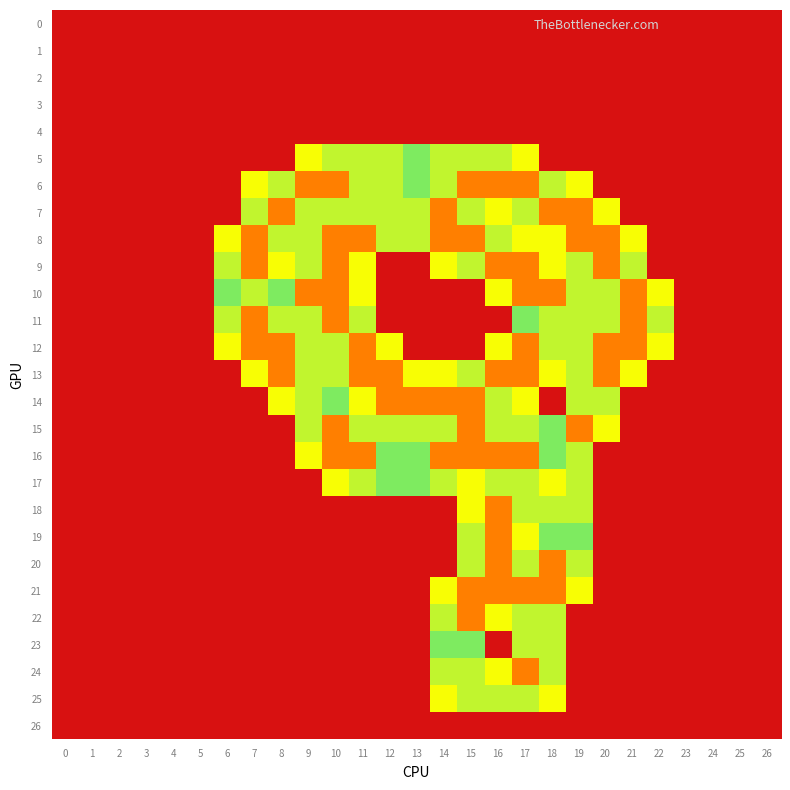

Reading left to right, what are all the values shown in this chart?

0: 0=0.0	1=0.0	2=0.0	3=0.0	4=0.0	5=0.0	6=0.0	7=0.0	8=0.0	9=0.0	10=0.0	11=0.0	12=0.0	13=0.0	14=0.0	15=0.0	16=0.0	17=0.0	18=0.0	19=0.0	20=0.0	21=0.0	22=0.0	23=0.0	24=0.0	25=0.0	26=0.0
1: 0=0.0	1=0.0	2=0.0	3=0.0	4=0.0	5=0.0	6=0.0	7=0.0	8=0.0	9=0.0	10=0.0	11=0.0	12=0.0	13=0.0	14=0.0	15=0.0	16=0.0	17=0.0	18=0.0	19=0.0	20=0.0	21=0.0	22=0.0	23=0.0	24=0.0	25=0.0	26=0.0
2: 0=0.0	1=0.0	2=0.0	3=0.0	4=0.0	5=0.0	6=0.0	7=0.0	8=0.0	9=0.0	10=0.0	11=0.0	12=0.0	13=0.0	14=0.0	15=0.0	16=0.0	17=0.0	18=0.0	19=0.0	20=0.0	21=0.0	22=0.0	23=0.0	24=0.0	25=0.0	26=0.0
3: 0=0.0	1=0.0	2=0.0	3=0.0	4=0.0	5=0.0	6=0.0	7=0.0	8=0.0	9=0.0	10=0.0	11=0.0	12=0.0	13=0.0	14=0.0	15=0.0	16=0.0	17=0.0	18=0.0	19=0.0	20=0.0	21=0.0	22=0.0	23=0.0	24=0.0	25=0.0	26=0.0
4: 0=0.0	1=0.0	2=0.0	3=0.0	4=0.0	5=0.0	6=0.0	7=0.0	8=0.0	9=0.0	10=0.0	11=0.0	12=0.0	13=0.0	14=0.0	15=0.0	16=0.0	17=0.0	18=0.0	19=0.0	20=0.0	21=0.0	22=0.0	23=0.0	24=0.0	25=0.0	26=0.0
5: 0=0.0	1=0.0	2=0.0	3=0.0	4=0.0	5=0.0	6=0.0	7=0.0	8=0.0	9=0.8	10=1.5	11=1.5	12=1.5	13=1.0	14=1.5	15=1.5	16=1.5	17=0.8	18=0.0	19=0.0	20=0.0	21=0.0	22=0.0	23=0.0	24=0.0	25=0.0	26=0.0
6: 0=0.0	1=0.0	2=0.0	3=0.0	4=0.0	5=0.0	6=0.0	7=0.8	8=1.5	9=2.0	10=2.0	11=1.5	12=1.5	13=1.0	14=1.5	15=2.0	16=2.0	17=2.0	18=1.5	19=0.8	20=0.0	21=0.0	22=0.0	23=0.0	24=0.0	25=0.0	26=0.0
7: 0=0.0	1=0.0	2=0.0	3=0.0	4=0.0	5=0.0	6=0.0	7=1.5	8=2.0	9=1.5	10=1.5	11=1.5	12=1.5	13=1.5	14=2.0	15=1.5	16=0.8	17=1.5	18=2.0	19=2.0	20=0.8	21=0.0	22=0.0	23=0.0	24=0.0	25=0.0	26=0.0
8: 0=0.0	1=0.0	2=0.0	3=0.0	4=0.0	5=0.0	6=0.8	7=2.0	8=1.5	9=1.5	10=2.0	11=2.0	12=1.5	13=1.5	14=2.0	15=2.0	16=1.5	17=0.8	18=0.8	19=2.0	20=2.0	21=0.8	22=0.0	23=0.0	24=0.0	25=0.0	26=0.0
9: 0=0.0	1=0.0	2=0.0	3=0.0	4=0.0	5=0.0	6=1.5	7=2.0	8=0.8	9=1.5	10=2.0	11=0.8	12=0.0	13=0.0	14=0.8	15=1.5	16=2.0	17=2.0	18=0.8	19=1.5	20=2.0	21=1.5	22=0.0	23=0.0	24=0.0	25=0.0	26=0.0
10: 0=0.0	1=0.0	2=0.0	3=0.0	4=0.0	5=0.0	6=1.0	7=1.5	8=1.0	9=2.0	10=2.0	11=0.8	12=0.0	13=0.0	14=0.0	15=0.0	16=0.8	17=2.0	18=2.0	19=1.5	20=1.5	21=2.0	22=0.8	23=0.0	24=0.0	25=0.0	26=0.0
11: 0=0.0	1=0.0	2=0.0	3=0.0	4=0.0	5=0.0	6=1.5	7=2.0	8=1.5	9=1.5	10=2.0	11=1.5	12=0.0	13=0.0	14=0.0	15=0.0	16=0.0	17=1.0	18=1.5	19=1.5	20=1.5	21=2.0	22=1.5	23=0.0	24=0.0	25=0.0	26=0.0
12: 0=0.0	1=0.0	2=0.0	3=0.0	4=0.0	5=0.0	6=0.8	7=2.0	8=2.0	9=1.5	10=1.5	11=2.0	12=0.8	13=0.0	14=0.0	15=0.0	16=0.8	17=2.0	18=1.5	19=1.5	20=2.0	21=2.0	22=0.8	23=0.0	24=0.0	25=0.0	26=0.0
13: 0=0.0	1=0.0	2=0.0	3=0.0	4=0.0	5=0.0	6=0.0	7=0.8	8=2.0	9=1.5	10=1.5	11=2.0	12=2.0	13=0.8	14=0.8	15=1.5	16=2.0	17=2.0	18=0.8	19=1.5	20=2.0	21=0.8	22=0.0	23=0.0	24=0.0	25=0.0	26=0.0
14: 0=0.0	1=0.0	2=0.0	3=0.0	4=0.0	5=0.0	6=0.0	7=0.0	8=0.8	9=1.5	10=1.0	11=0.8	12=2.0	13=2.0	14=2.0	15=2.0	16=1.5	17=0.8	18=0.0	19=1.5	20=1.5	21=0.0	22=0.0	23=0.0	24=0.0	25=0.0	26=0.0
15: 0=0.0	1=0.0	2=0.0	3=0.0	4=0.0	5=0.0	6=0.0	7=0.0	8=0.0	9=1.5	10=2.0	11=1.5	12=1.5	13=1.5	14=1.5	15=2.0	16=1.5	17=1.5	18=1.0	19=2.0	20=0.8	21=0.0	22=0.0	23=0.0	24=0.0	25=0.0	26=0.0
16: 0=0.0	1=0.0	2=0.0	3=0.0	4=0.0	5=0.0	6=0.0	7=0.0	8=0.0	9=0.8	10=2.0	11=2.0	12=1.0	13=1.0	14=2.0	15=2.0	16=2.0	17=2.0	18=1.0	19=1.5	20=0.0	21=0.0	22=0.0	23=0.0	24=0.0	25=0.0	26=0.0
17: 0=0.0	1=0.0	2=0.0	3=0.0	4=0.0	5=0.0	6=0.0	7=0.0	8=0.0	9=0.0	10=0.8	11=1.5	12=1.0	13=1.0	14=1.5	15=0.8	16=1.5	17=1.5	18=0.8	19=1.5	20=0.0	21=0.0	22=0.0	23=0.0	24=0.0	25=0.0	26=0.0
18: 0=0.0	1=0.0	2=0.0	3=0.0	4=0.0	5=0.0	6=0.0	7=0.0	8=0.0	9=0.0	10=0.0	11=0.0	12=0.0	13=0.0	14=0.0	15=0.8	16=2.0	17=1.5	18=1.5	19=1.5	20=0.0	21=0.0	22=0.0	23=0.0	24=0.0	25=0.0	26=0.0
19: 0=0.0	1=0.0	2=0.0	3=0.0	4=0.0	5=0.0	6=0.0	7=0.0	8=0.0	9=0.0	10=0.0	11=0.0	12=0.0	13=0.0	14=0.0	15=1.5	16=2.0	17=0.8	18=1.0	19=1.0	20=0.0	21=0.0	22=0.0	23=0.0	24=0.0	25=0.0	26=0.0
20: 0=0.0	1=0.0	2=0.0	3=0.0	4=0.0	5=0.0	6=0.0	7=0.0	8=0.0	9=0.0	10=0.0	11=0.0	12=0.0	13=0.0	14=0.0	15=1.5	16=2.0	17=1.5	18=2.0	19=1.5	20=0.0	21=0.0	22=0.0	23=0.0	24=0.0	25=0.0	26=0.0
21: 0=0.0	1=0.0	2=0.0	3=0.0	4=0.0	5=0.0	6=0.0	7=0.0	8=0.0	9=0.0	10=0.0	11=0.0	12=0.0	13=0.0	14=0.8	15=2.0	16=2.0	17=2.0	18=2.0	19=0.8	20=0.0	21=0.0	22=0.0	23=0.0	24=0.0	25=0.0	26=0.0
22: 0=0.0	1=0.0	2=0.0	3=0.0	4=0.0	5=0.0	6=0.0	7=0.0	8=0.0	9=0.0	10=0.0	11=0.0	12=0.0	13=0.0	14=1.5	15=2.0	16=0.8	17=1.5	18=1.5	19=0.0	20=0.0	21=0.0	22=0.0	23=0.0	24=0.0	25=0.0	26=0.0
23: 0=0.0	1=0.0	2=0.0	3=0.0	4=0.0	5=0.0	6=0.0	7=0.0	8=0.0	9=0.0	10=0.0	11=0.0	12=0.0	13=0.0	14=1.0	15=1.0	16=0.0	17=1.5	18=1.5	19=0.0	20=0.0	21=0.0	22=0.0	23=0.0	24=0.0	25=0.0	26=0.0
24: 0=0.0	1=0.0	2=0.0	3=0.0	4=0.0	5=0.0	6=0.0	7=0.0	8=0.0	9=0.0	10=0.0	11=0.0	12=0.0	13=0.0	14=1.5	15=1.5	16=0.8	17=2.0	18=1.5	19=0.0	20=0.0	21=0.0	22=0.0	23=0.0	24=0.0	25=0.0	26=0.0
25: 0=0.0	1=0.0	2=0.0	3=0.0	4=0.0	5=0.0	6=0.0	7=0.0	8=0.0	9=0.0	10=0.0	11=0.0	12=0.0	13=0.0	14=0.8	15=1.5	16=1.5	17=1.5	18=0.8	19=0.0	20=0.0	21=0.0	22=0.0	23=0.0	24=0.0	25=0.0	26=0.0
26: 0=0.0	1=0.0	2=0.0	3=0.0	4=0.0	5=0.0	6=0.0	7=0.0	8=0.0	9=0.0	10=0.0	11=0.0	12=0.0	13=0.0	14=0.0	15=0.0	16=0.0	17=0.0	18=0.0	19=0.0	20=0.0	21=0.0	22=0.0	23=0.0	24=0.0	25=0.0	26=0.0